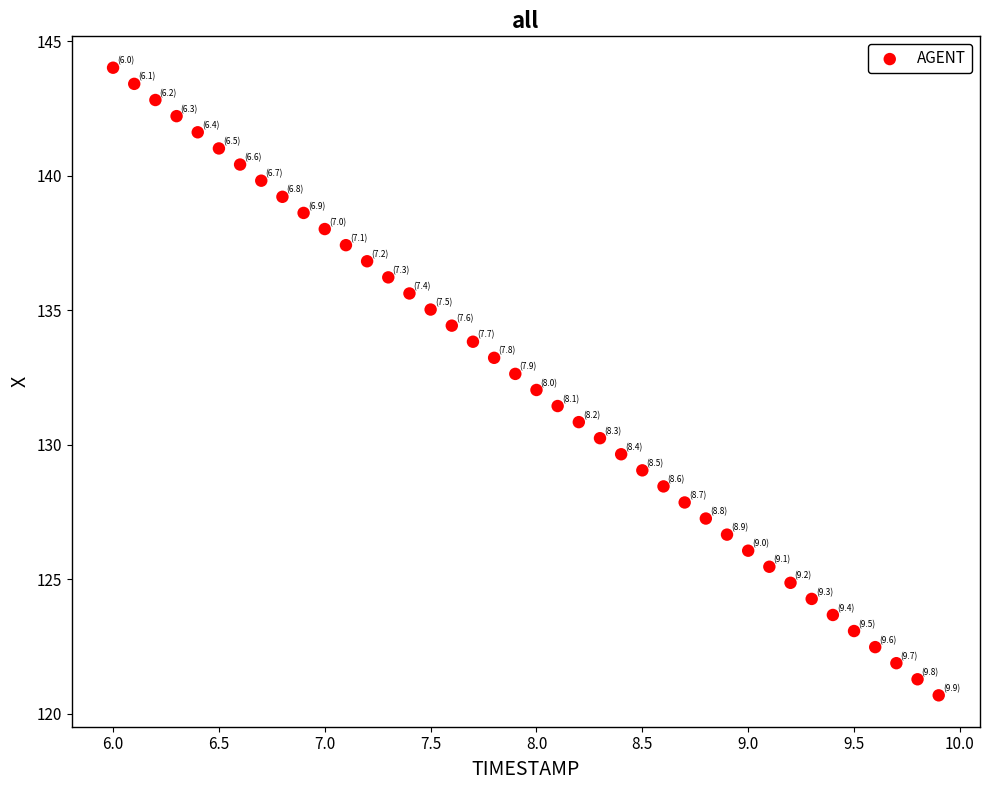

What is the range of Y values (max minus min)?

23.3